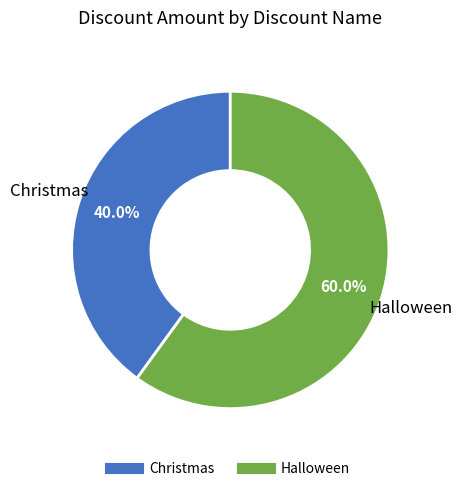

To the nearest percent, what portion does Halloween represent?

60%